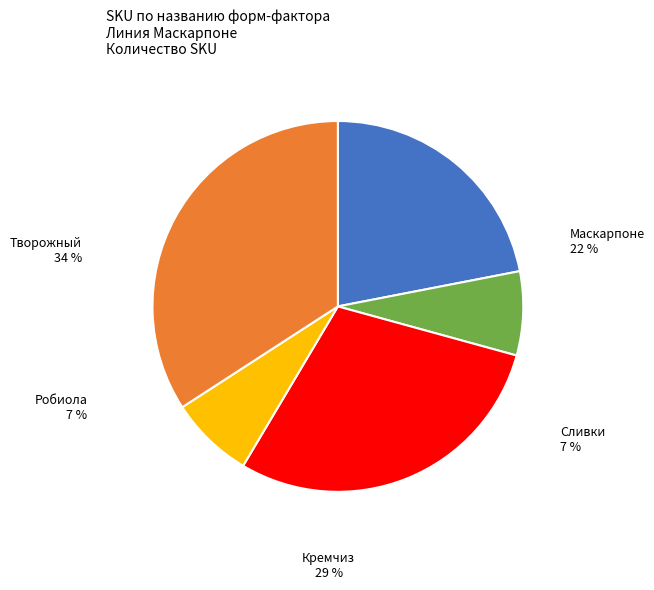

To the nearest percent, what portion does Робиола represent?

7%